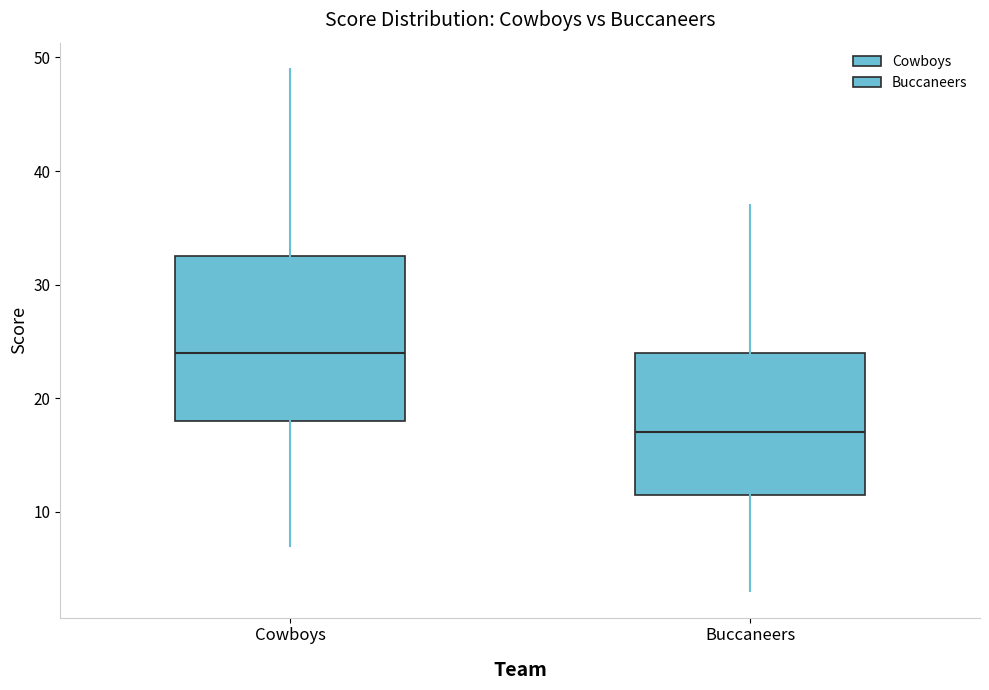

Where does the upper whisker of the box for Buccaneers end on the y-axis? The values are not printed on the chart, so give them approximately, as read against the axis.

37